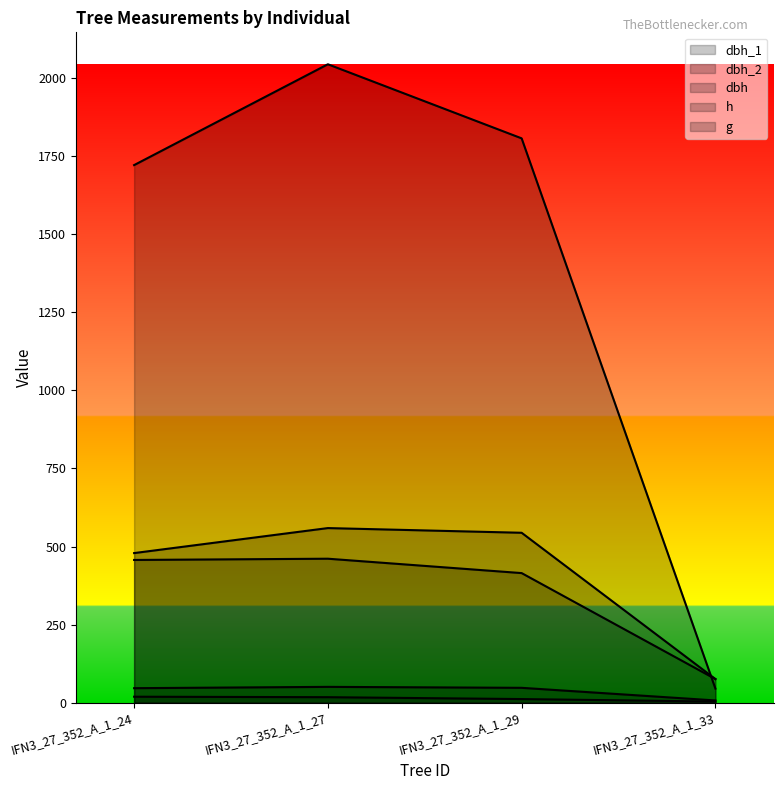

True or false: dbh_2 has more than 1 interior local peaks.

False